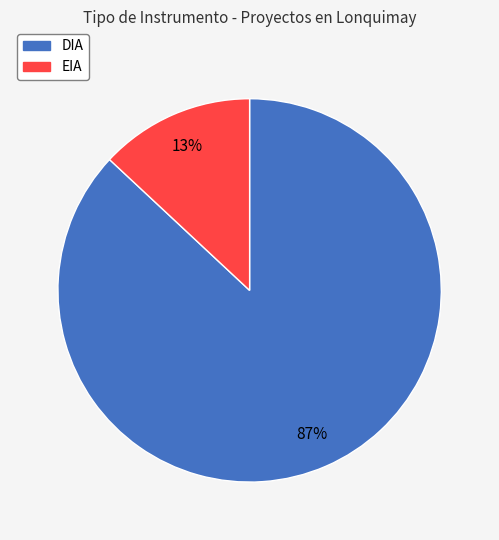

Combined, do EIA and DIA account for over 50%?

Yes